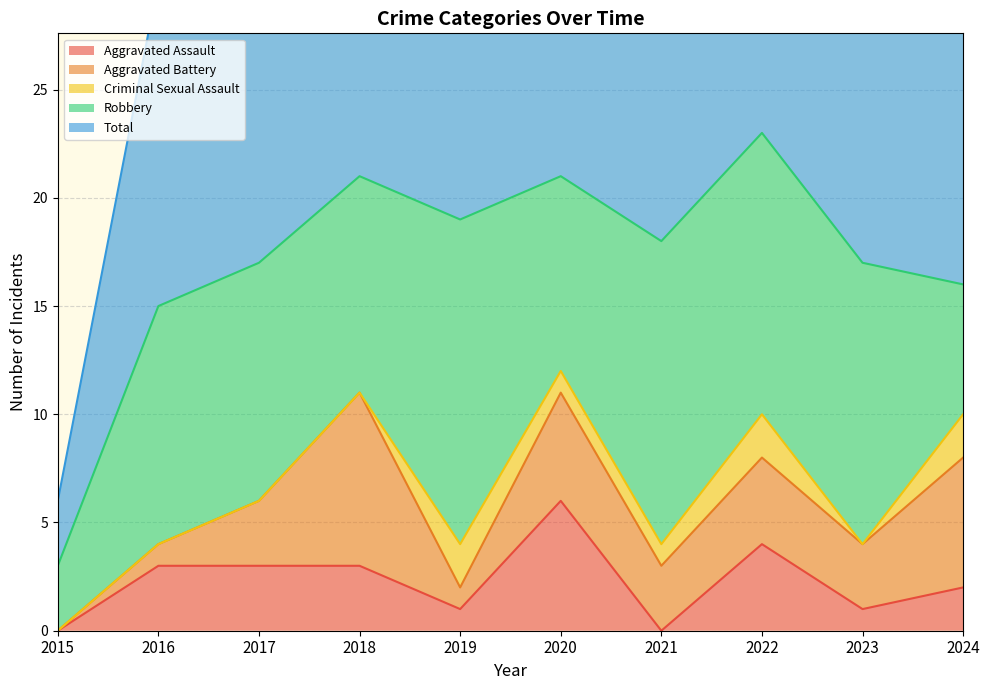

Rank the series at 2016 from lowest to highest value.

Criminal Sexual Assault, Aggravated Battery, Aggravated Assault, Robbery, Total